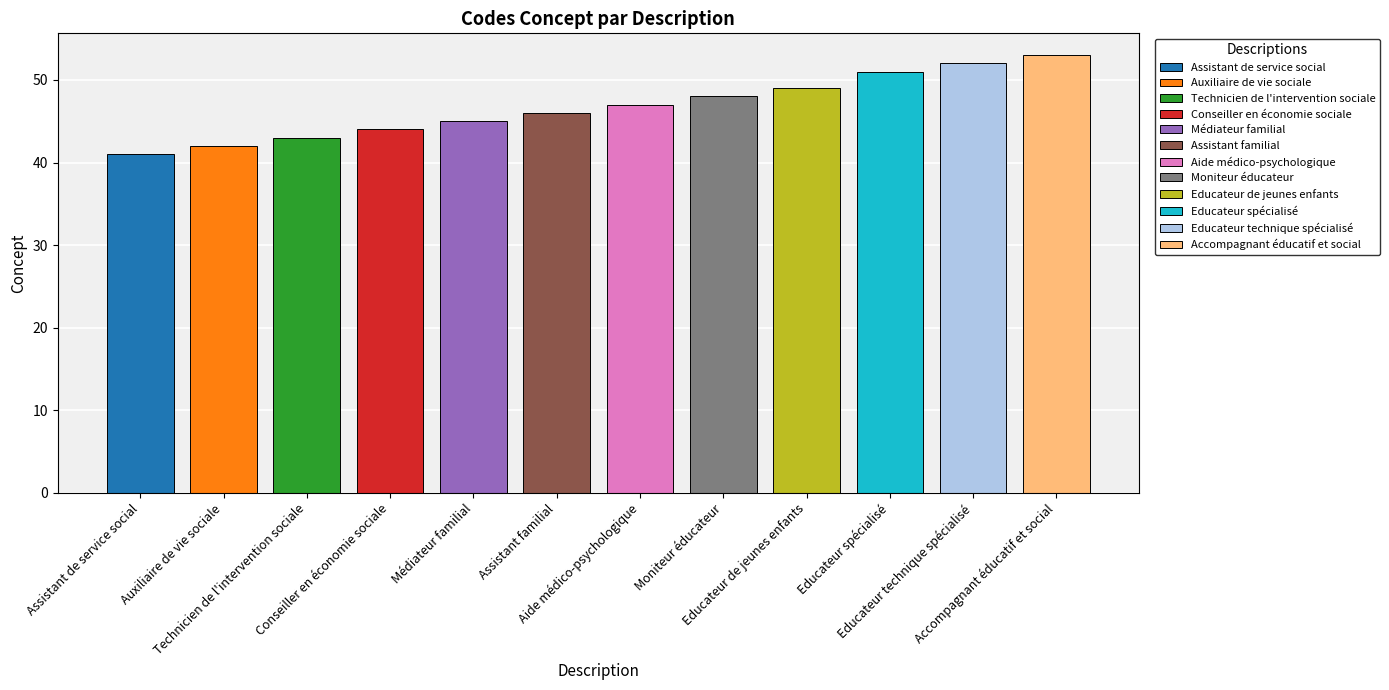

The value at Médiateur familial is 45. True or false?

True